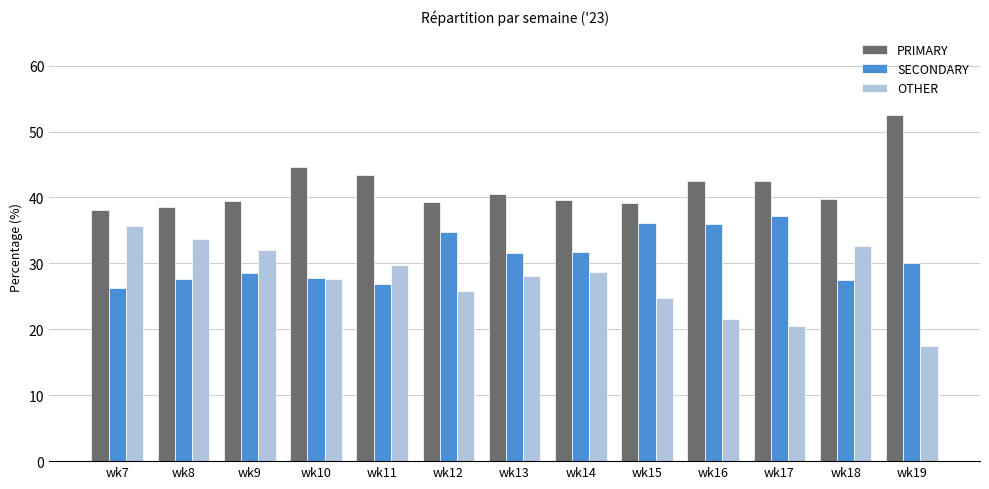

What are all the series names shown in the legend?

PRIMARY, SECONDARY, OTHER